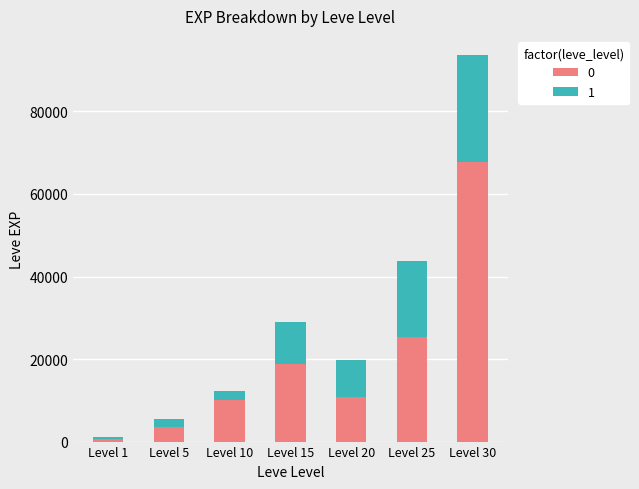

Count the number of categories in the chart.

7